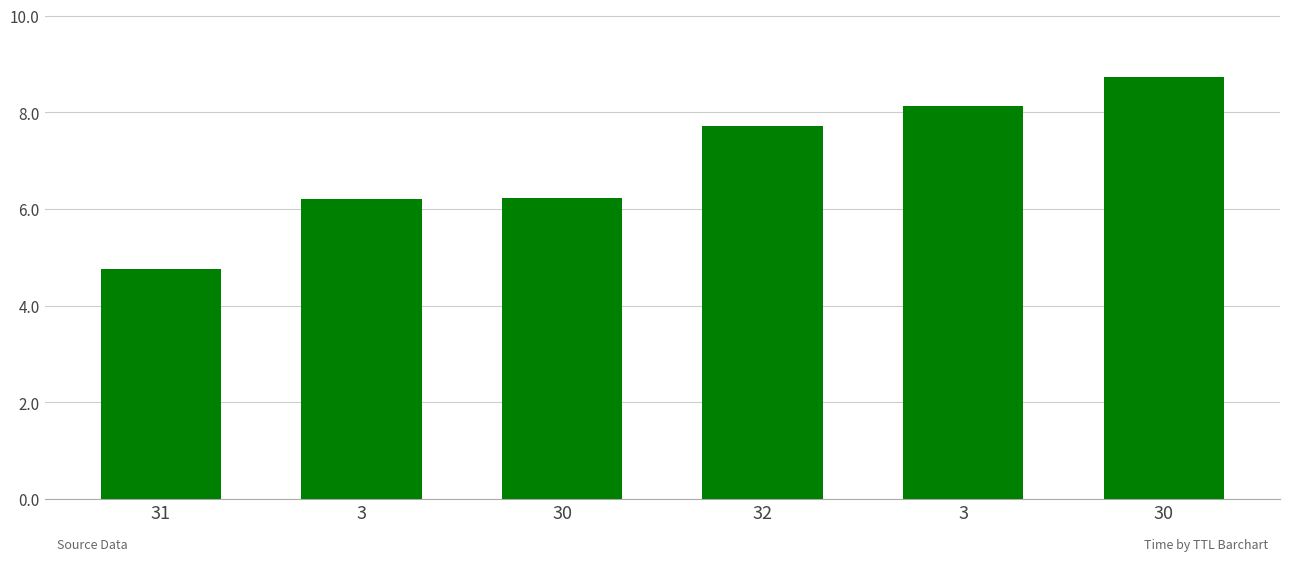

Count the number of values greater than 7.

3